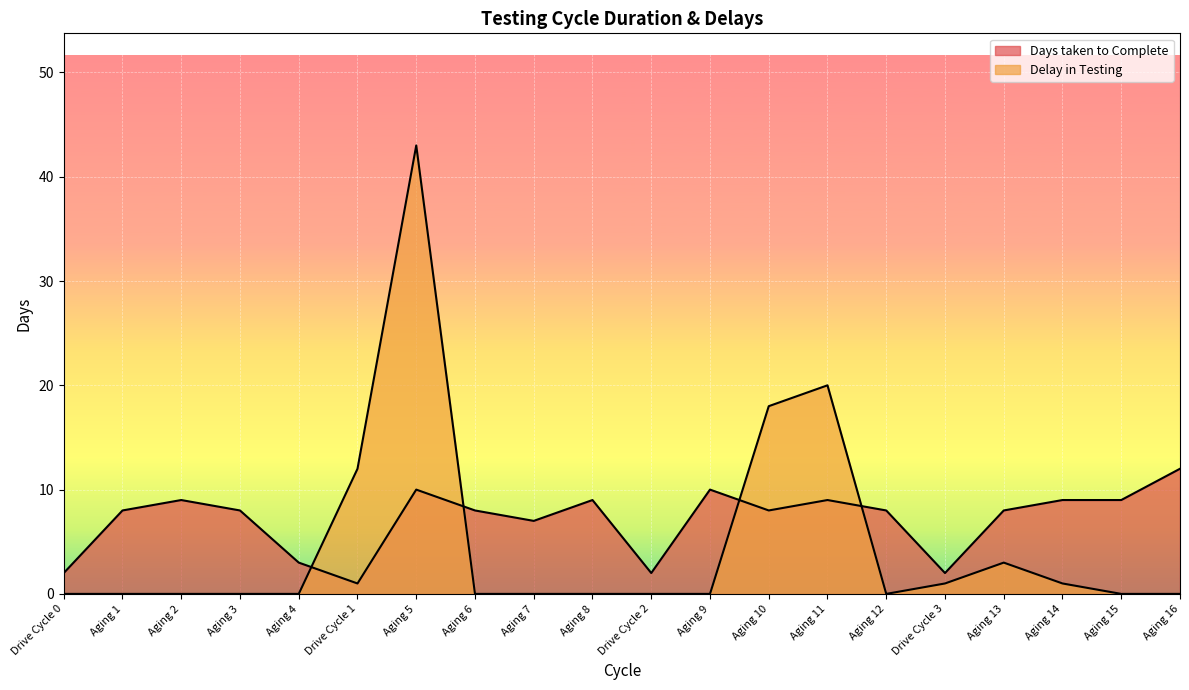

What is the sum of the Days taken to Complete values at Aging 1 and Drive Cycle 2?

10